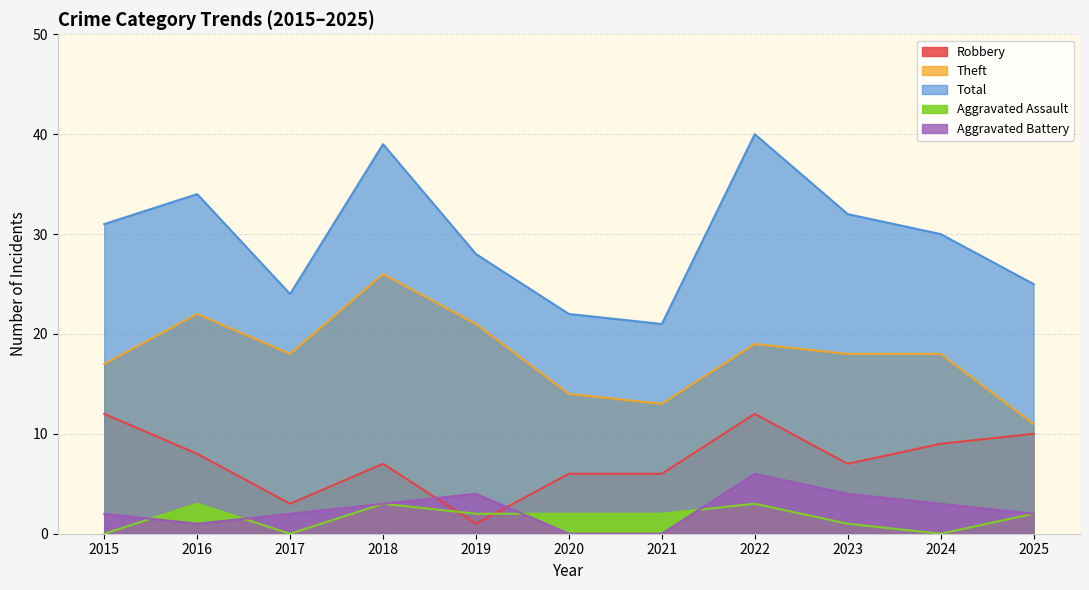

After their last crossing, which series has the higher values: Robbery or Aggravated Battery?

Robbery